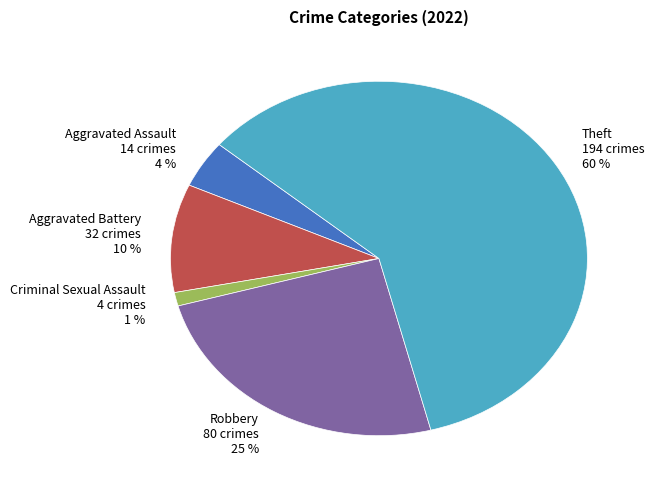

Between Robbery and Aggravated Assault, which is larger?

Robbery